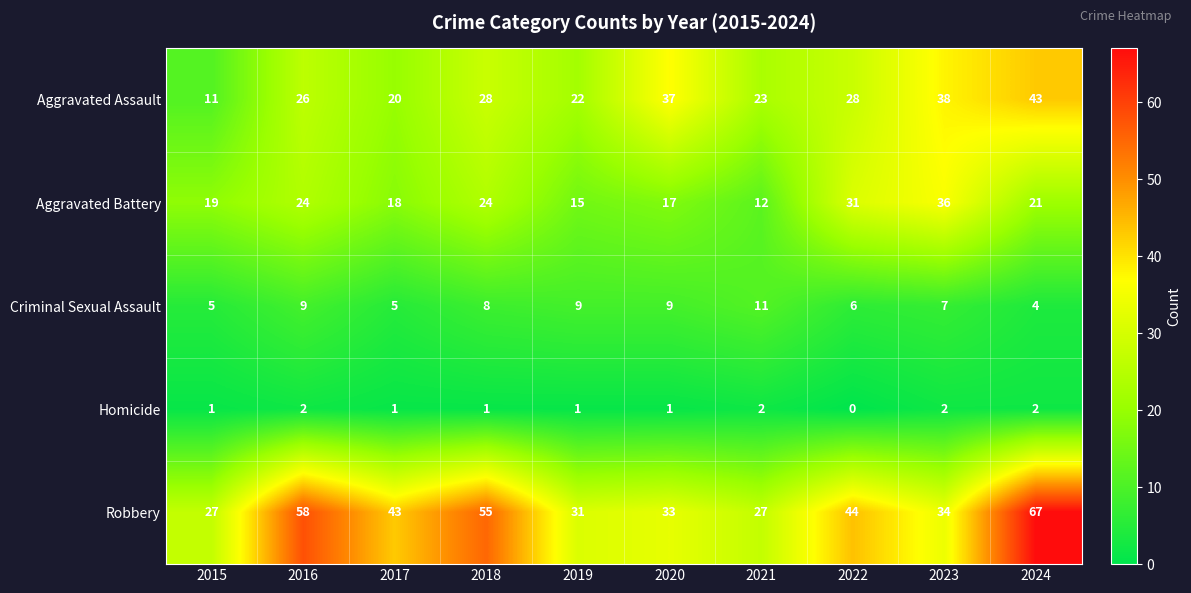

At which category is the sum across all series the highest?

2024